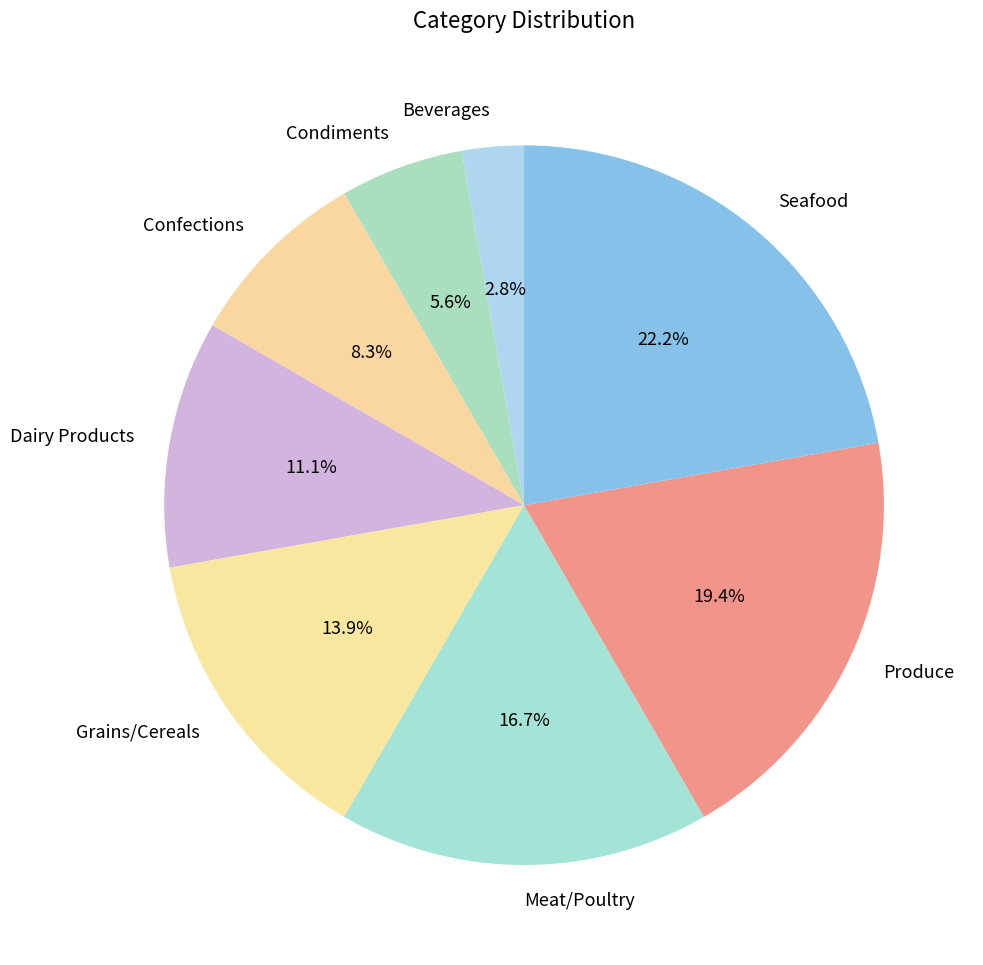

To the nearest percent, what portion does Grains/Cereals represent?

14%